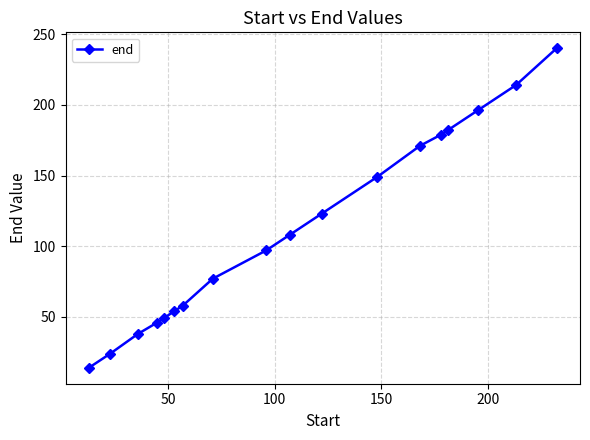

Count the number of categories in the chart.

18